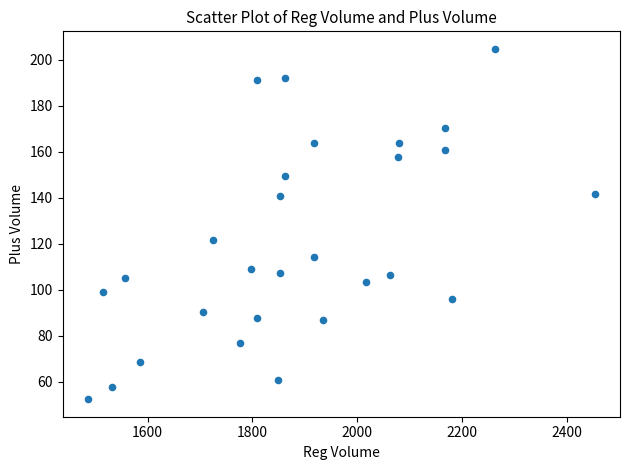

What is the range of X values (max minus min)?

967.9